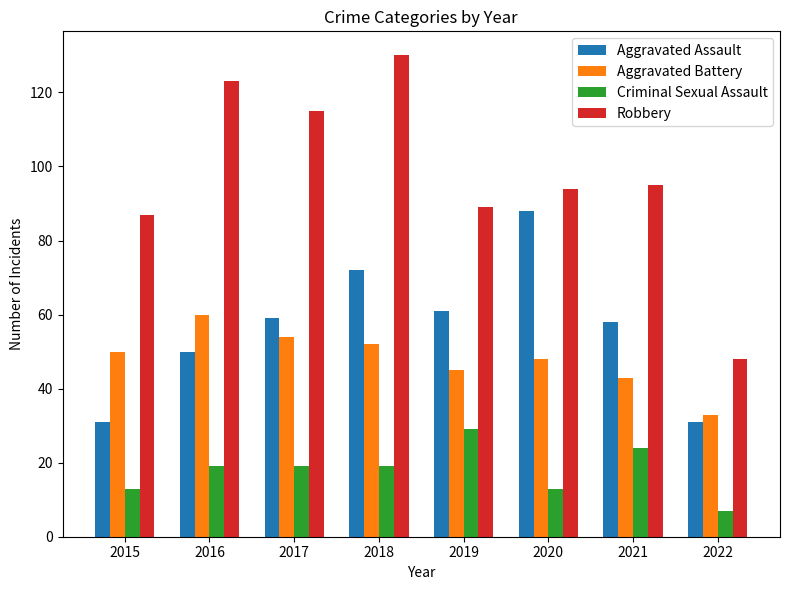

Count the number of categories in the chart.

8